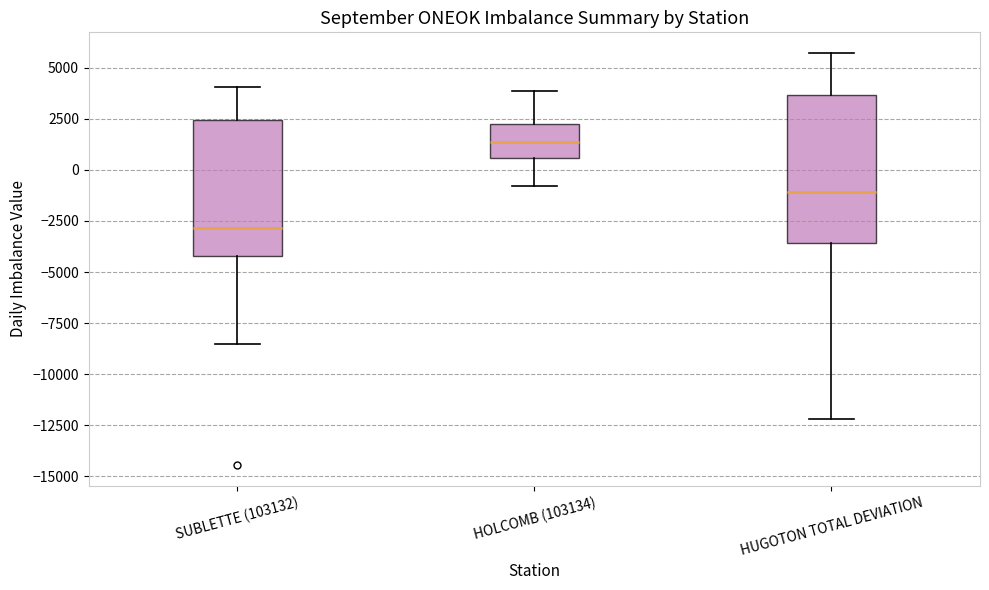

Where does the median line of the box for SUBLETTE (103132) sit on the y-axis? The values are not printed on the chart, so give them approximately, as read against the axis.

-3000